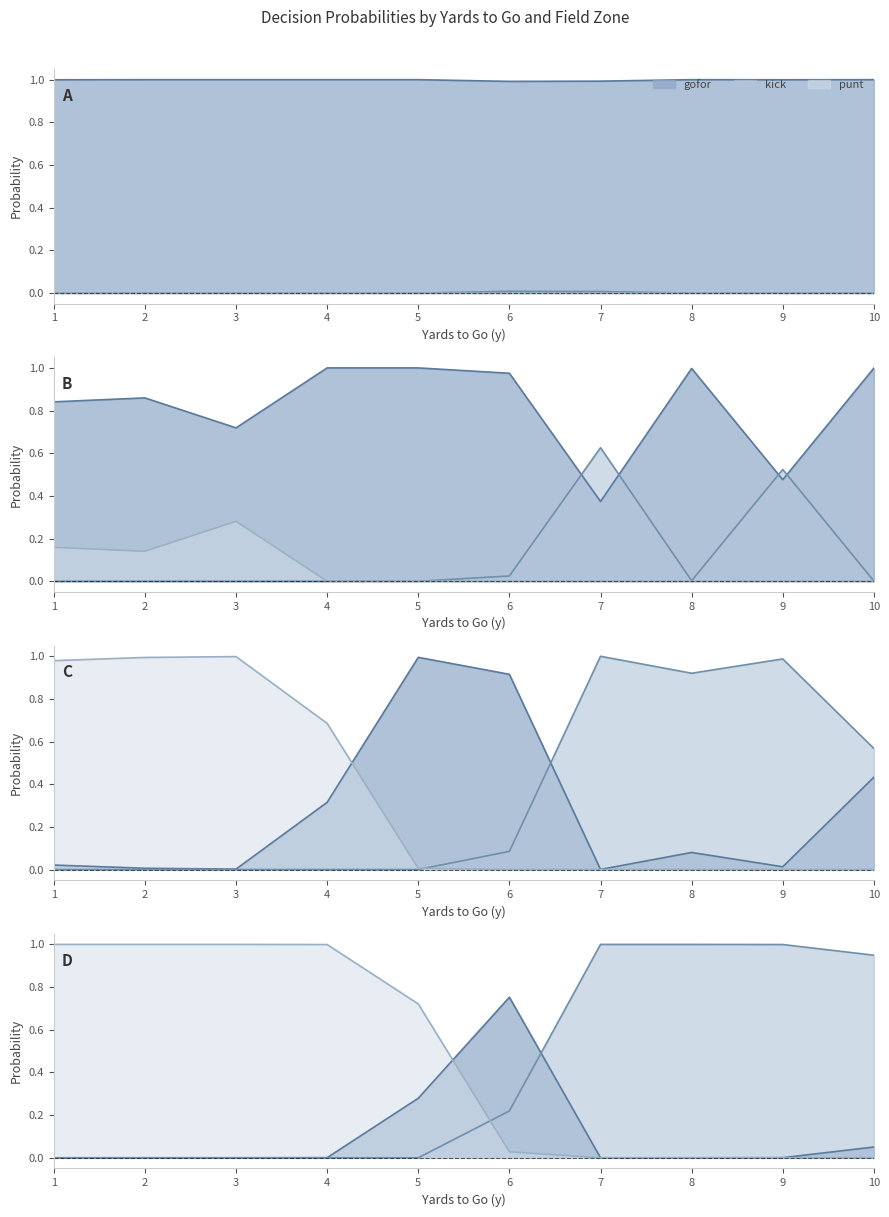

At which category does the chart reach its peak across all series?

2